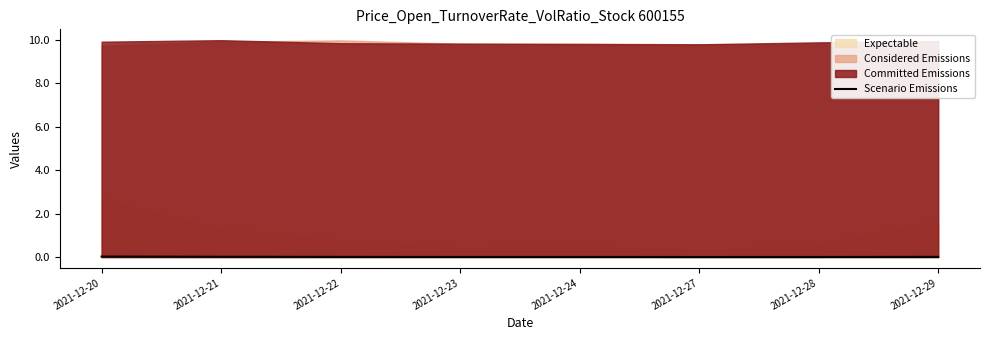

The Scenario Emissions series shows 0.0 at 2021-12-20. True or false?

True